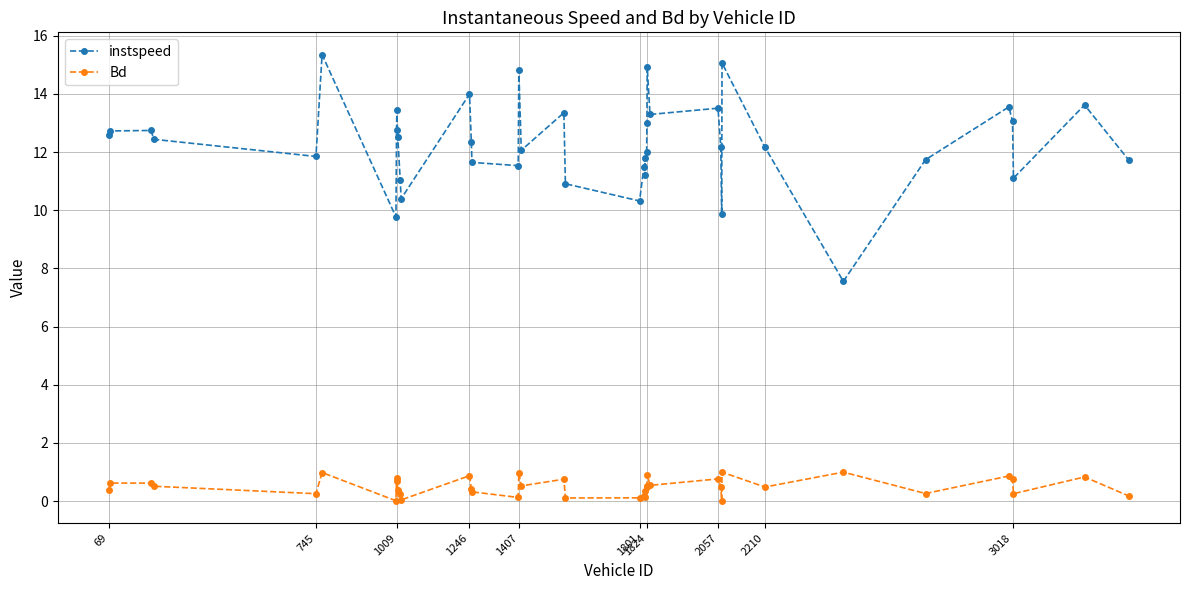

Which series has the largest range (max minus min)?

instspeed